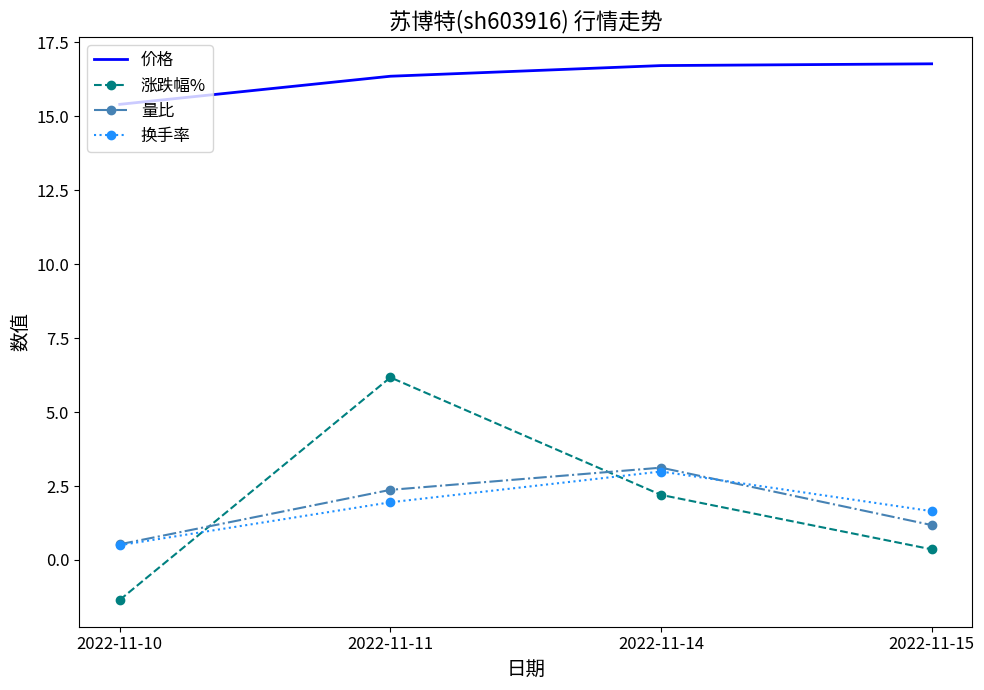

The value of 涨跌幅% at 2022-11-14 is 2.2. True or false?

True